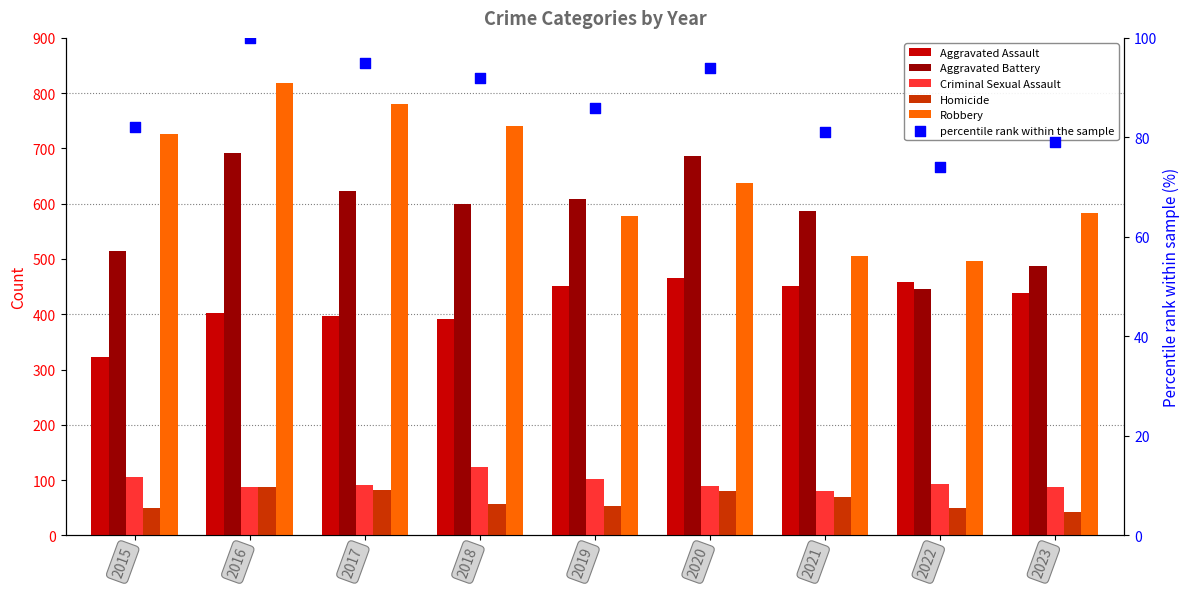

What are all the series names shown in the legend?

Aggravated Assault, Aggravated Battery, Criminal Sexual Assault, Homicide, Robbery, percentile rank within the sample